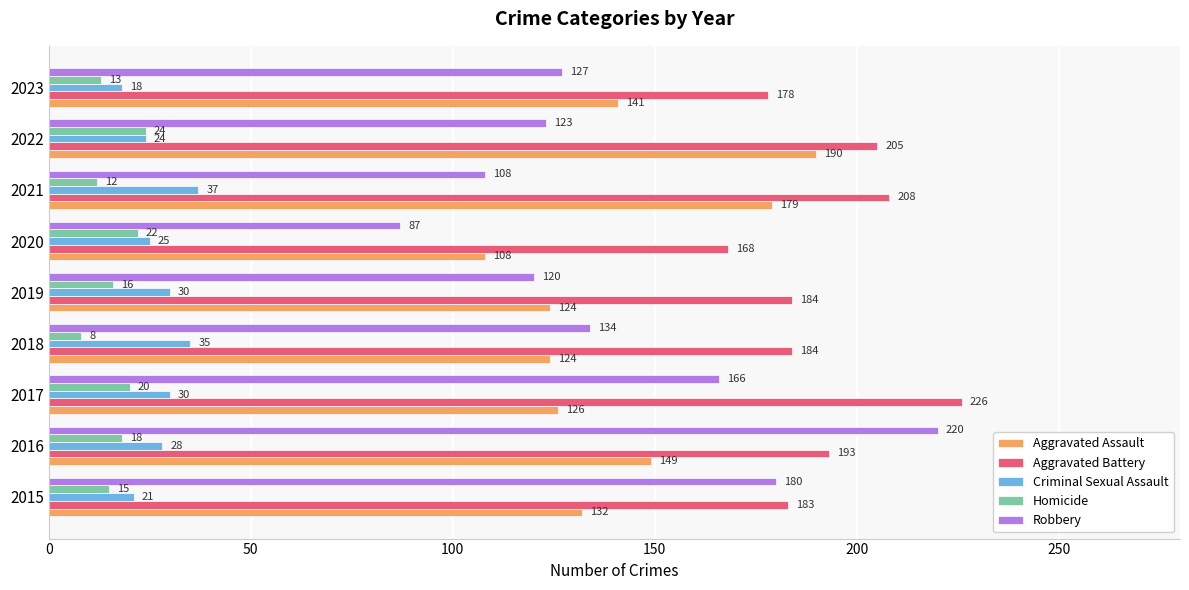

List the series in order of their peak value, lowest first.

Homicide, Criminal Sexual Assault, Aggravated Assault, Robbery, Aggravated Battery